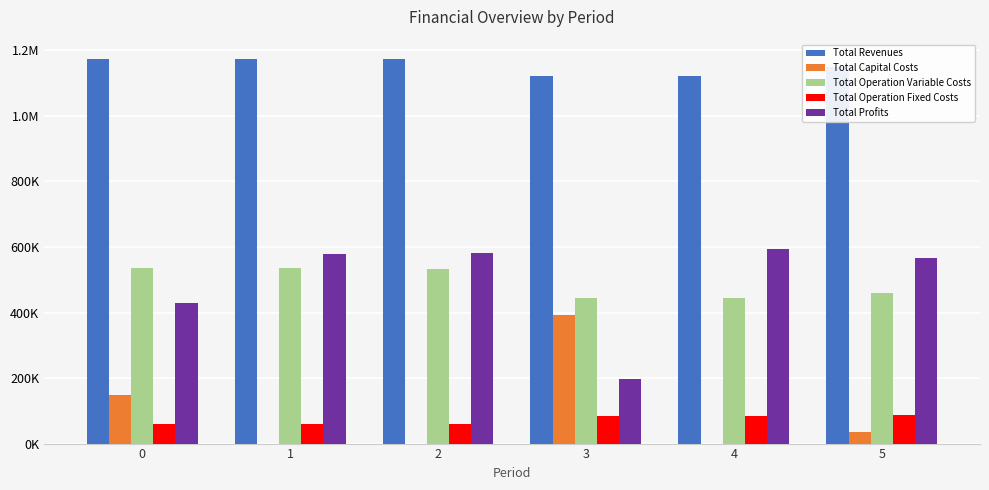

Reading left to right, list all the values displayed in this chart.

Total Revenues: 0=1174049.8	1=1174049.8	2=1174049.8	3=1120782.4	4=1120782.4	5=1149199.1
Total Capital Costs: 0=149248.0	1=0.0	2=0.0	3=393760.0	4=0.0	5=35200.0
Total Operation Variable Costs: 0=536994.3	1=535369.5	2=533742.5	3=444916.3	4=443908.5	5=458517.1
Total Operation Fixed Costs: 0=59406.8	1=59406.8	2=59406.8	3=83943.8	4=83943.8	5=87642.8
Total Profits: 0=428400.7	1=579273.5	2=580900.5	3=198162.3	4=592930.1	5=567839.3